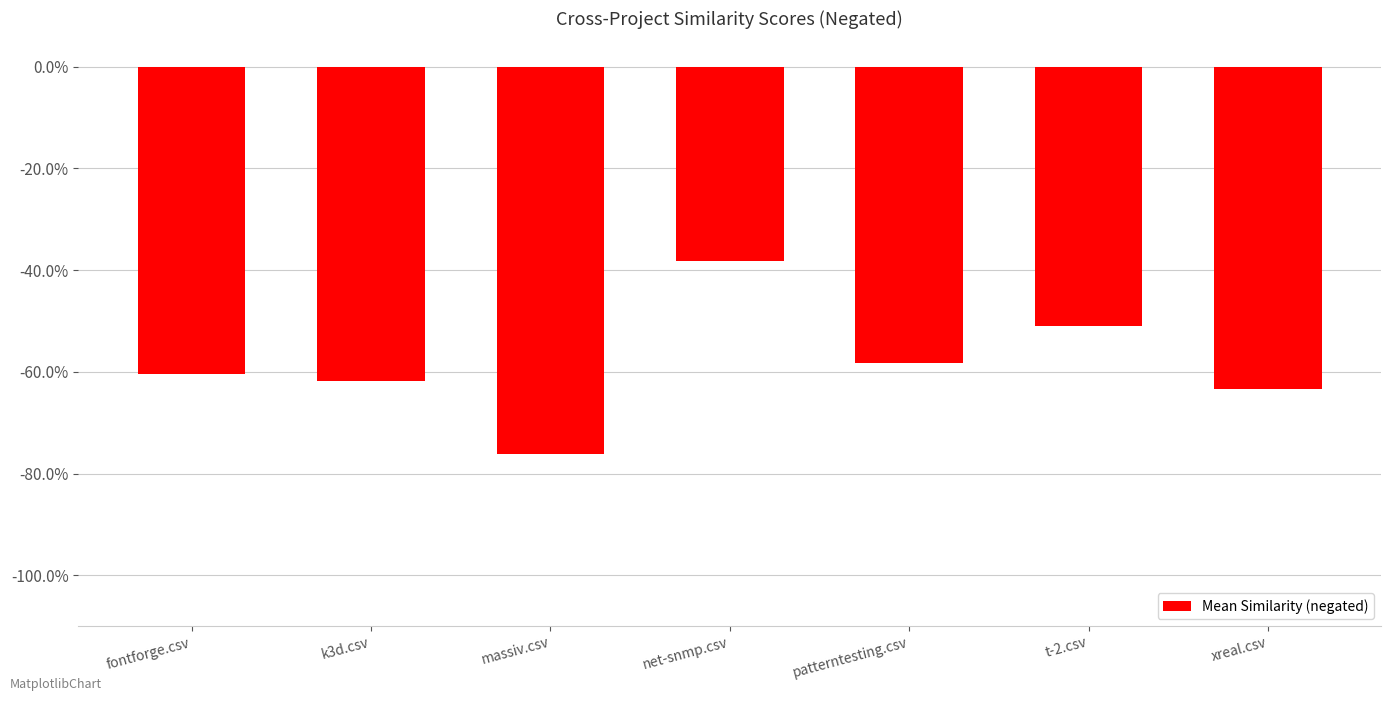

True or false: the data shows -0.4 at net-snmp.csv.

True